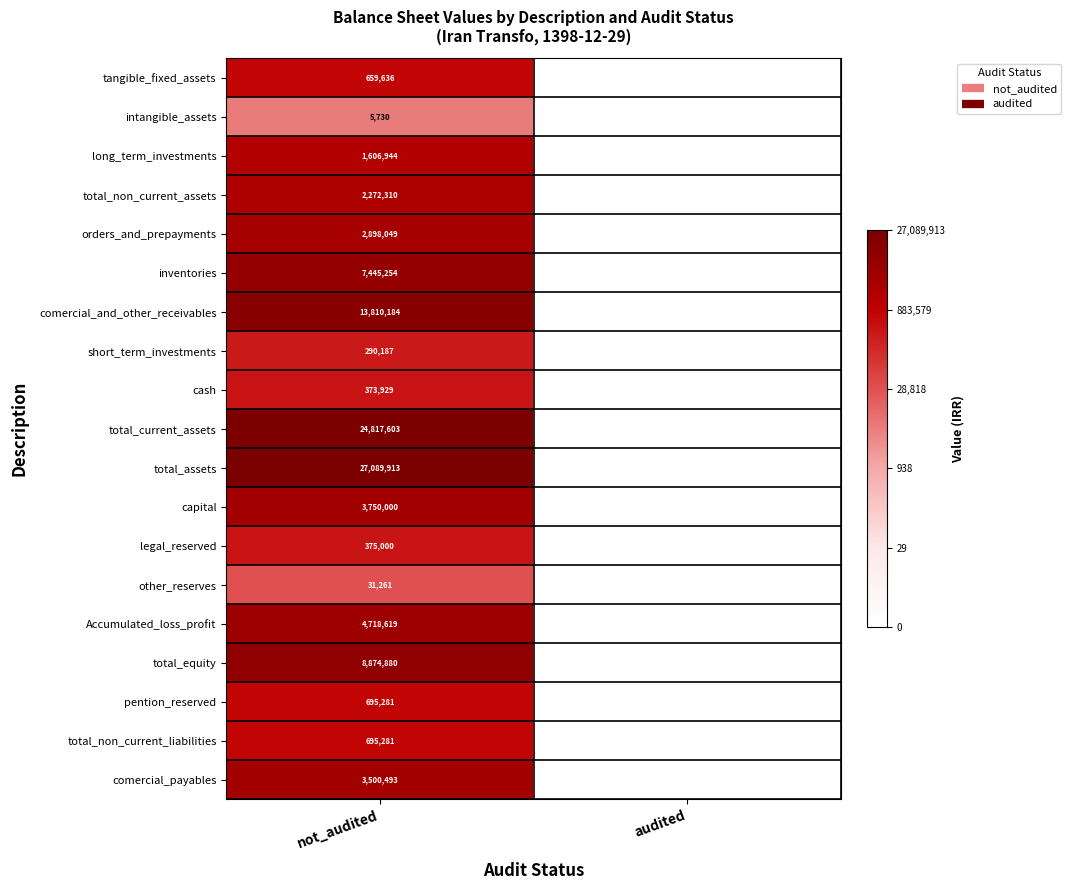

How many categories are shown in the chart?

2